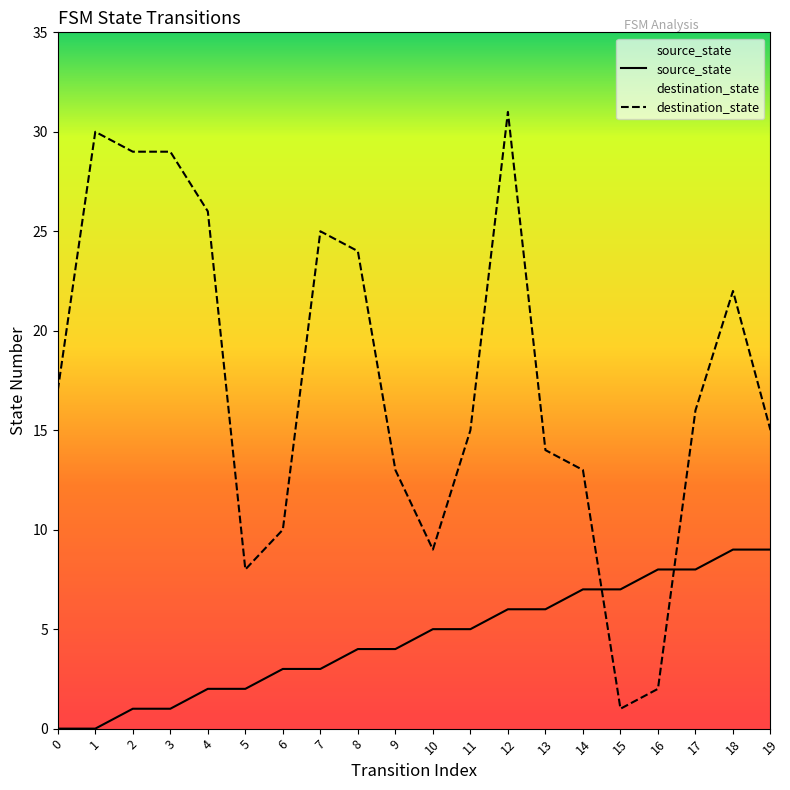

Between 16 and 12, which is larger?

16